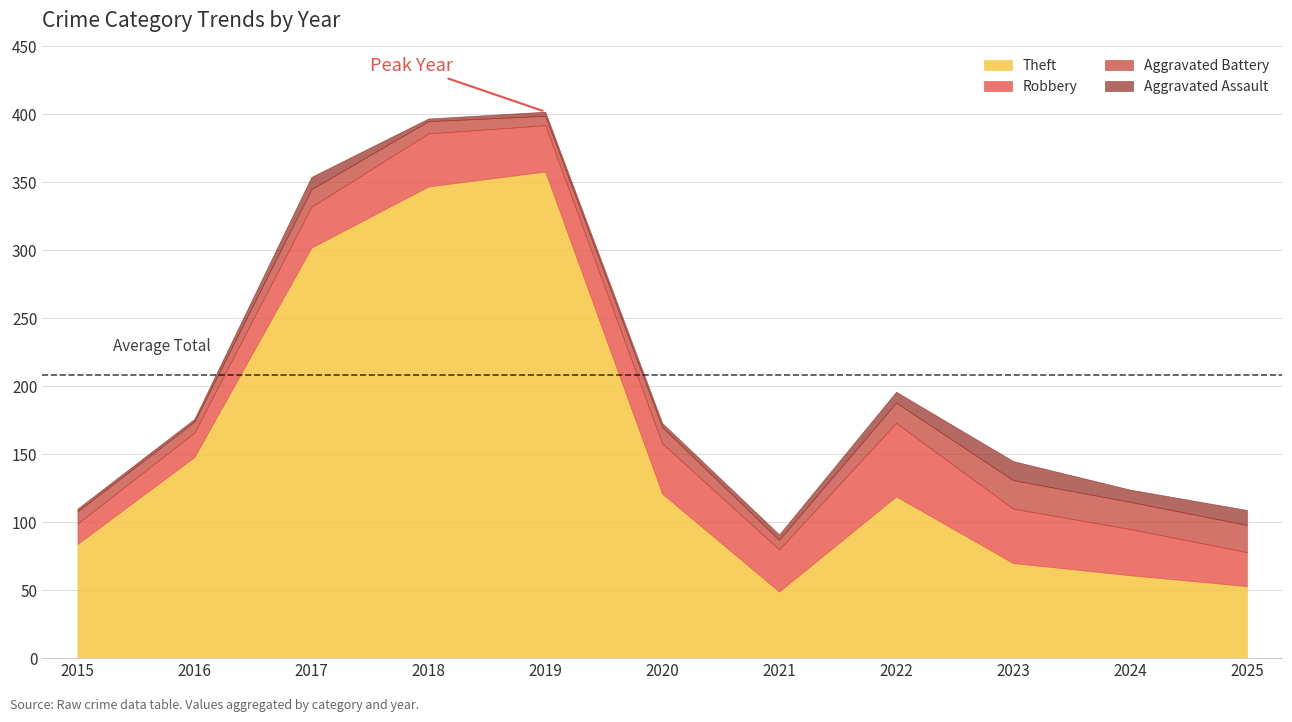

What is the sum of the Theft values at 2015 and 2018?

431